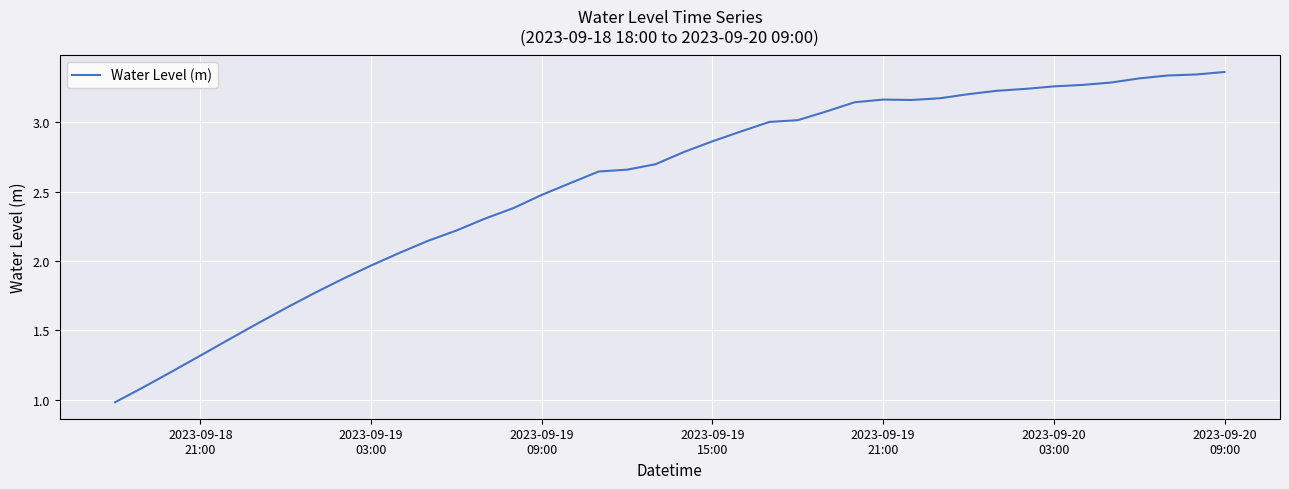

How many categories are shown in the chart?

40